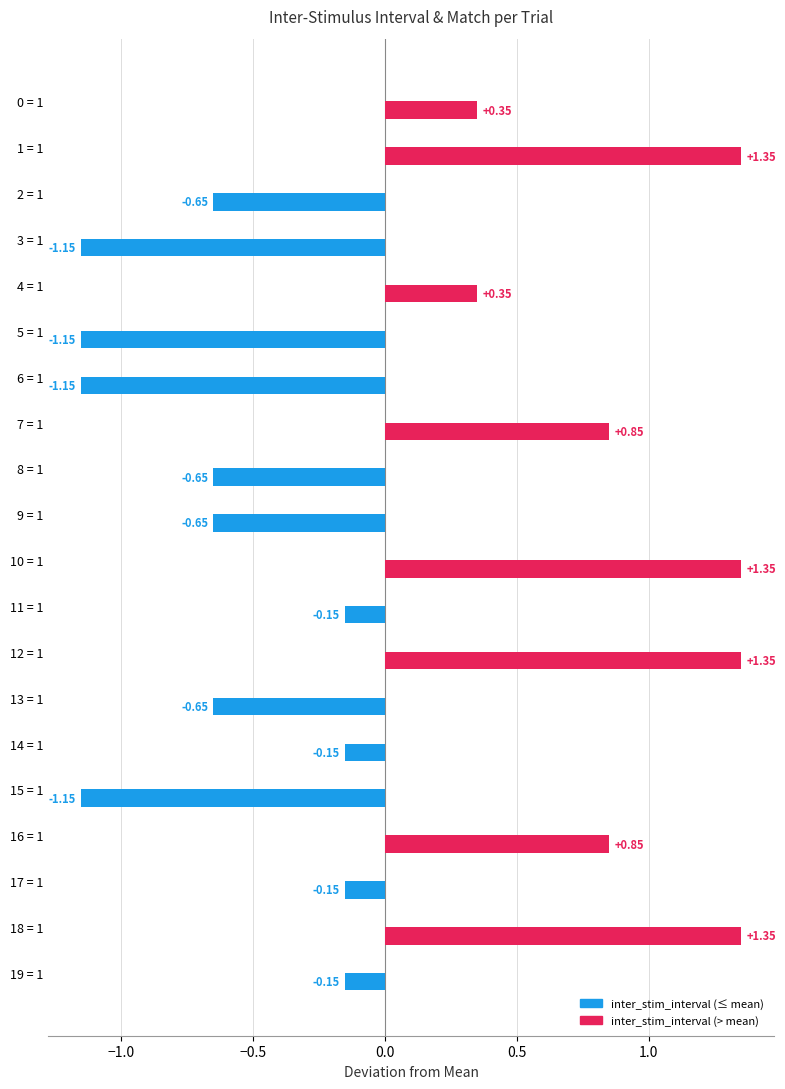

Which has a higher value, 4 = 1 or 15 = 1?

4 = 1